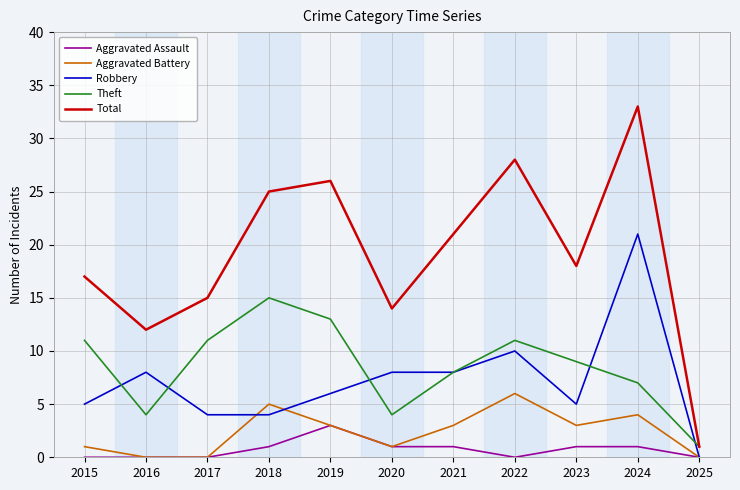

List the series in order of their peak value, lowest first.

Aggravated Assault, Aggravated Battery, Theft, Robbery, Total